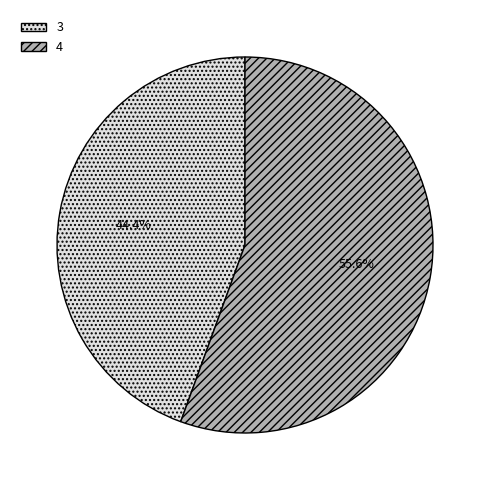

Which category accounts for the majority?

4